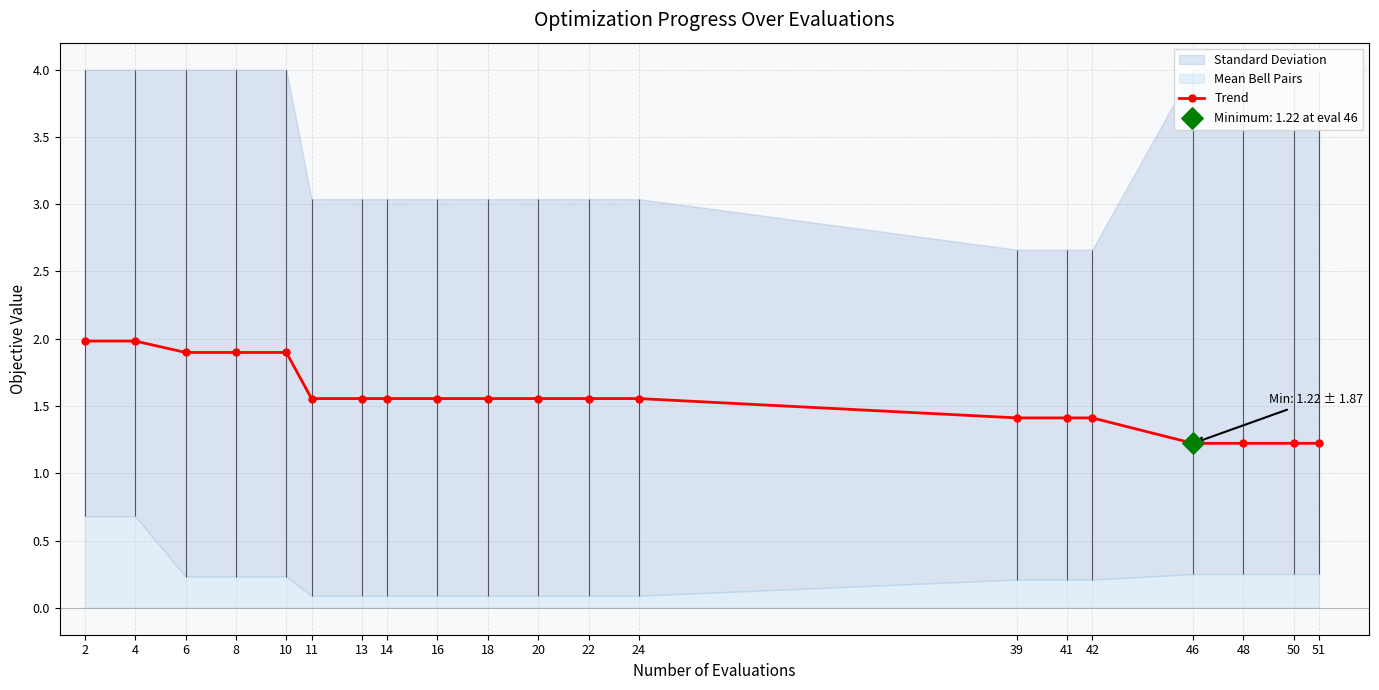

What is the change in value from 16 to 51?

-0.3